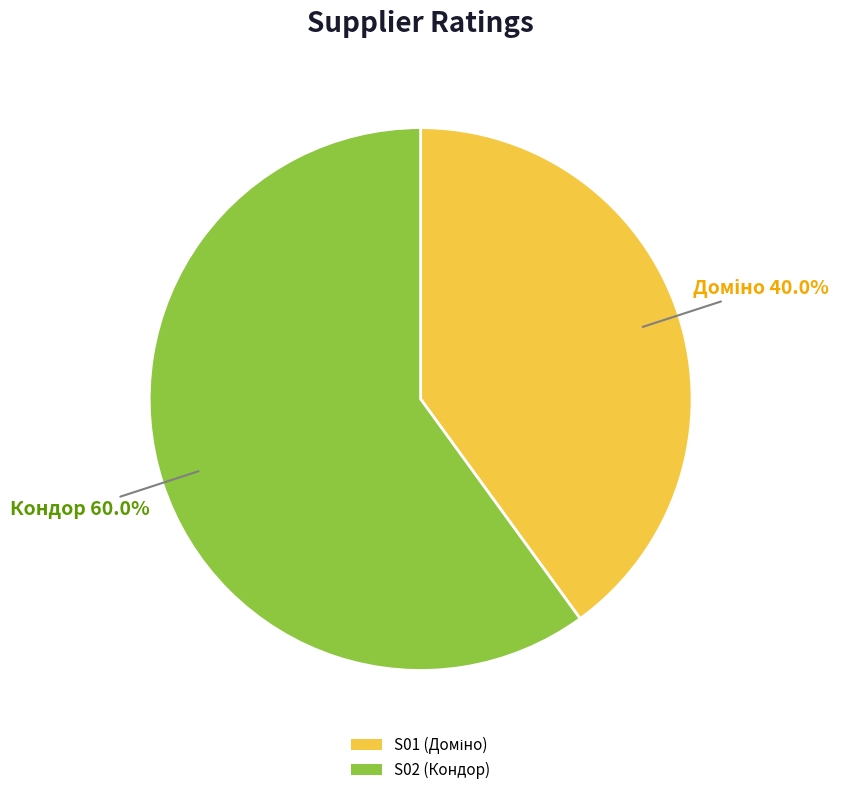

To the nearest percent, what is the average slice percentage?

50%